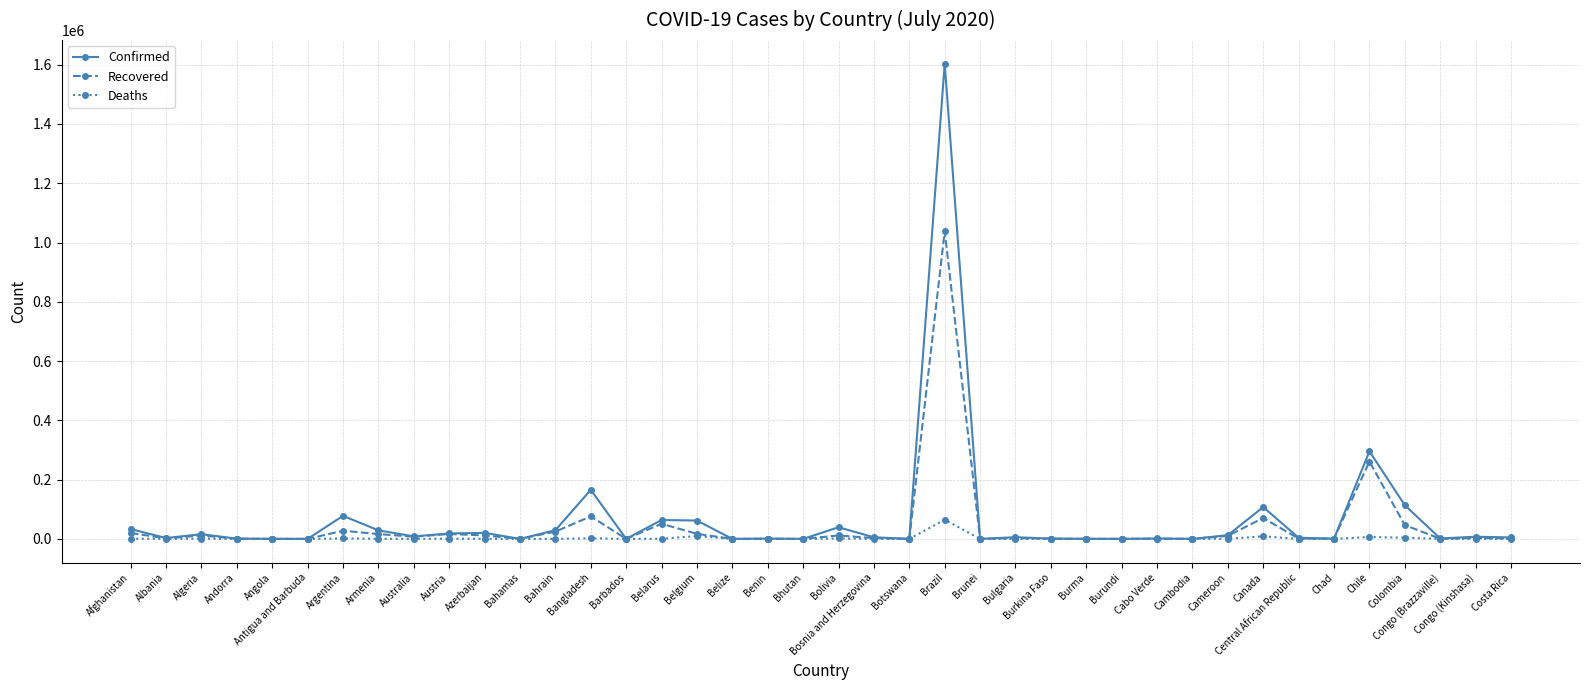

Which series has the largest range (max minus min)?

Confirmed